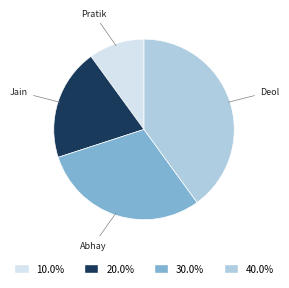

Which category has the biggest portion of the pie?

Deol